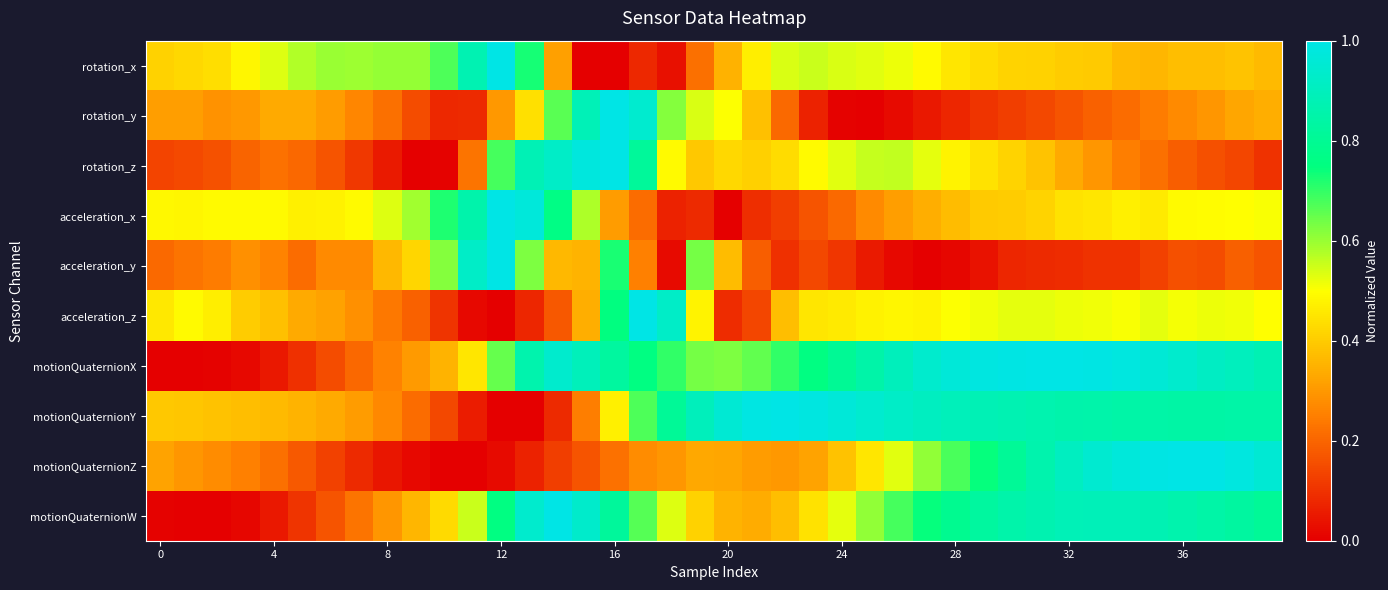

Which series has the largest total across all categories?

motionQuaternionX